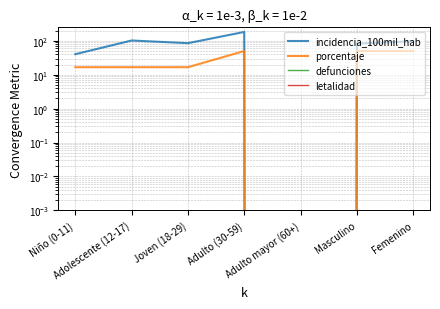

The porcentaje series shows 50.0 at Femenino. True or false?

True